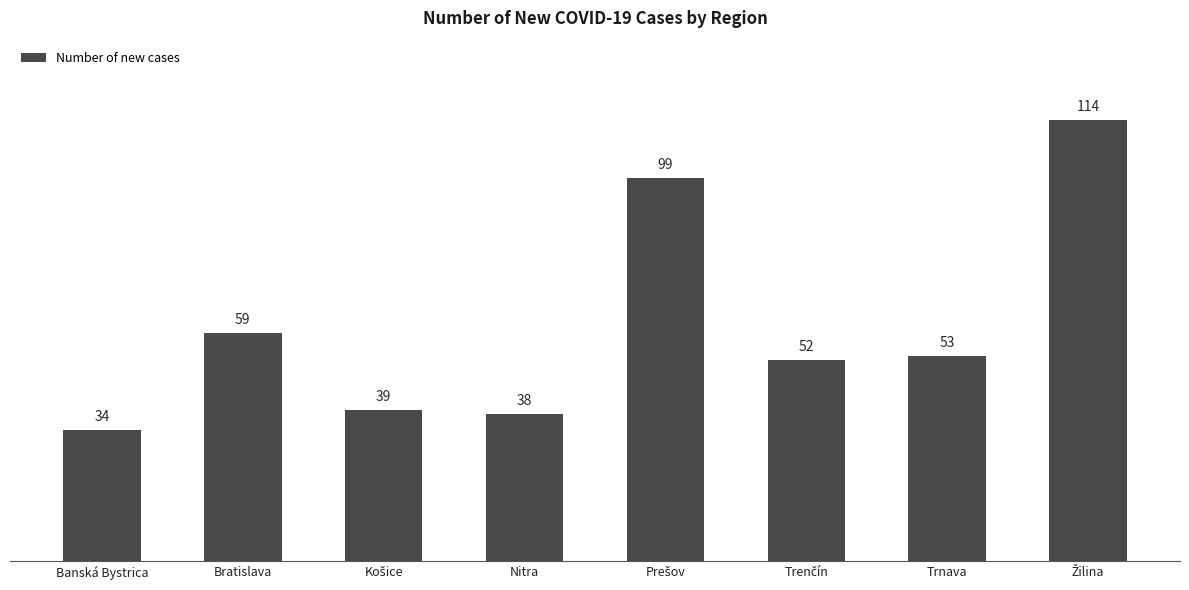

How many data points does each series have?

8